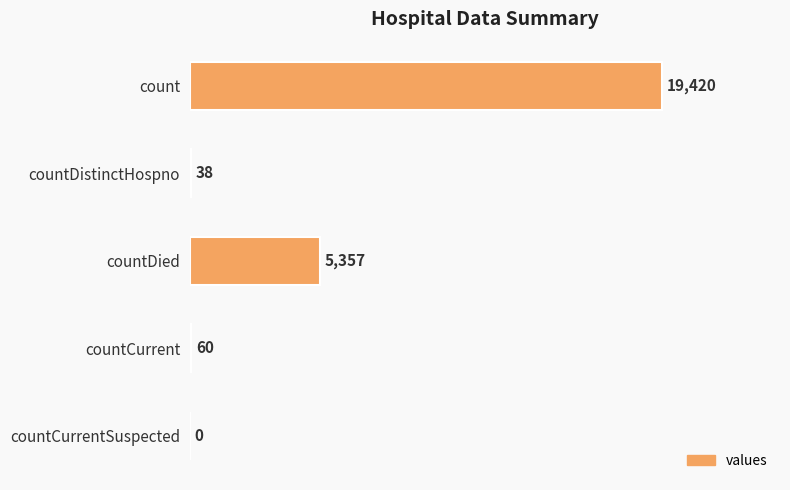

What value does the data have at countCurrent, to the nearest 10?

60